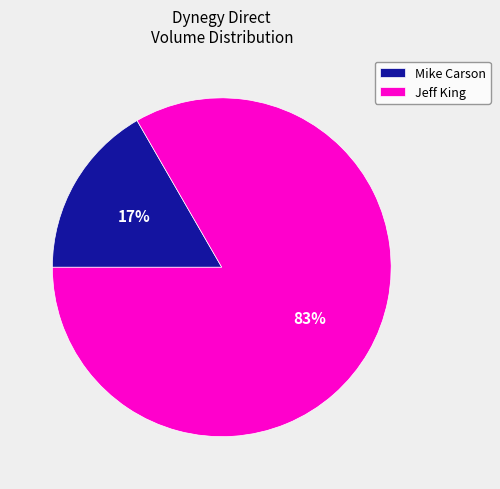

Is it true that Jeff King is 92% of the pie?

False